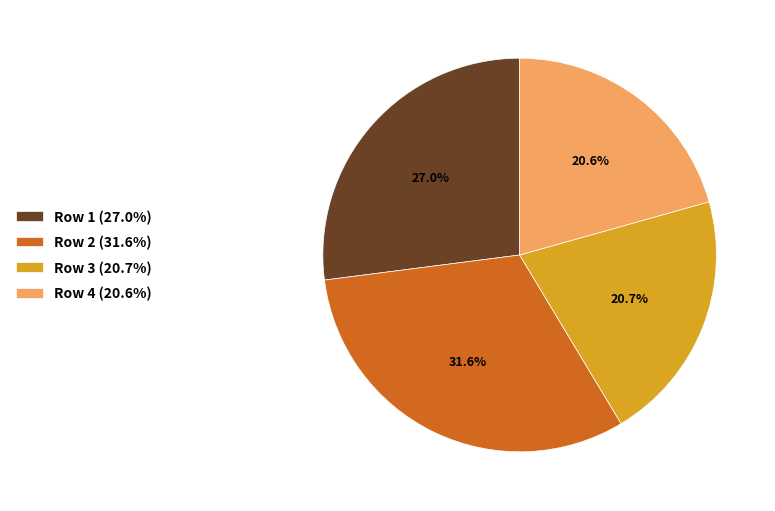

Is there a majority slice in this chart?

No